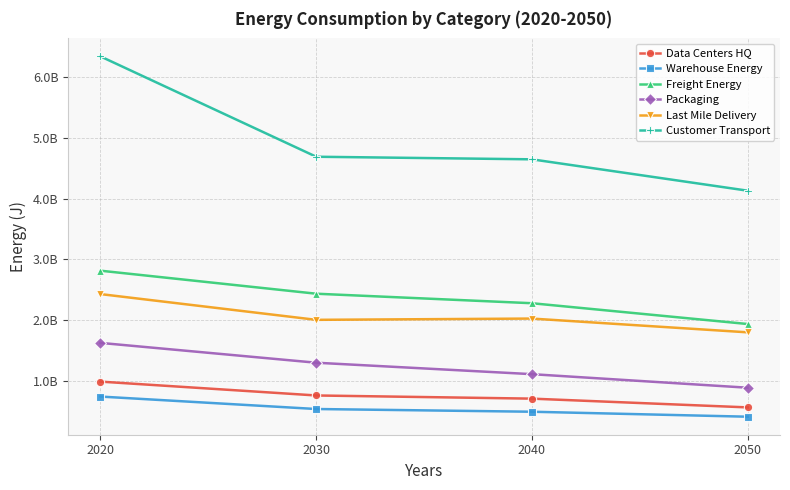

True or false: Last Mile Delivery has a value of 2006240193.9 at 2030.

True